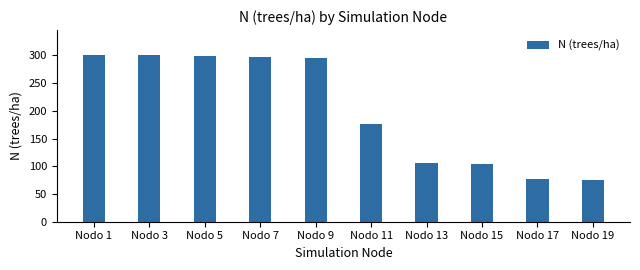

At which label is the value closest to 188?

Nodo 11